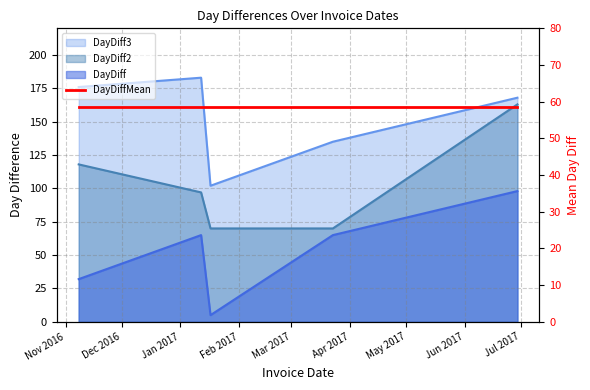

Reading right to left, list all the values displayed in this chart.

DayDiff: 98	65	5	65	32
DayDiff2: 163	70	70	97	118
DayDiff3: 168	135	102	183	176